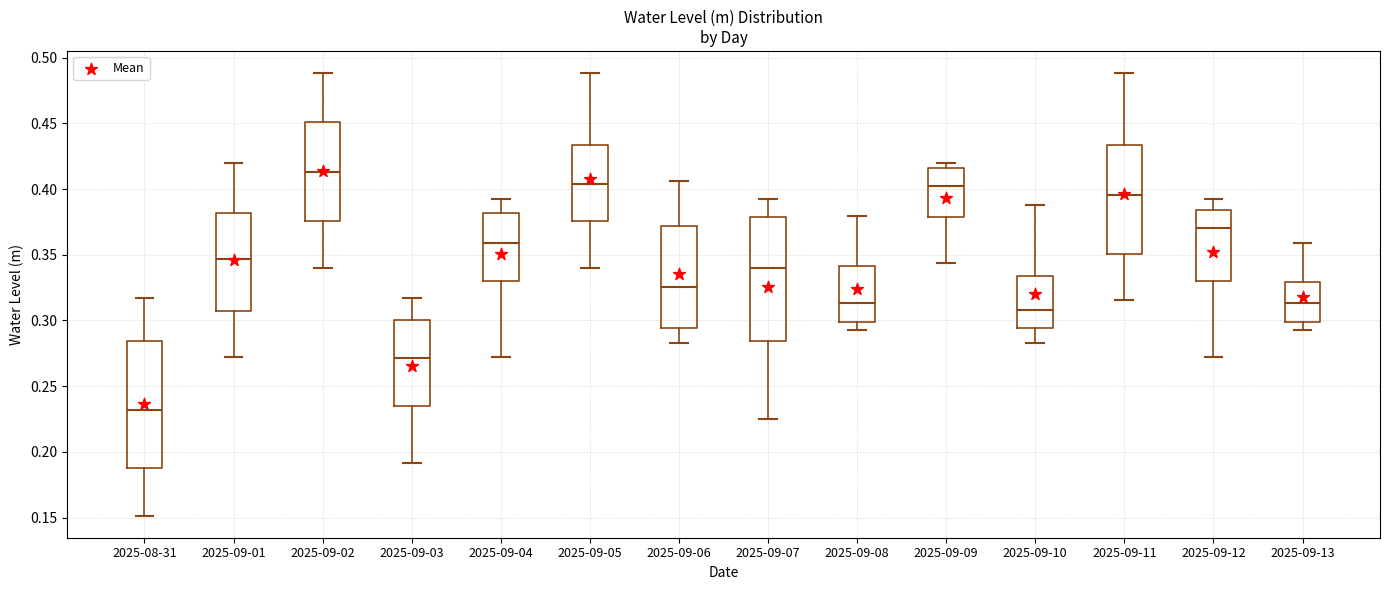

Reading left to right, transcribe this box plot: for each box, give where its median line is, the range the box spans, and where its two whiskers end, as read against the y-axis. The values are not printed on the chart, so give them approximately, as read against the axis.

2025-08-31: median 0.230, box 0.190 to 0.285, whiskers 0.150 to 0.315
2025-09-01: median 0.345, box 0.305 to 0.380, whiskers 0.270 to 0.420
2025-09-02: median 0.415, box 0.375 to 0.450, whiskers 0.340 to 0.490
2025-09-03: median 0.270, box 0.235 to 0.300, whiskers 0.190 to 0.315
2025-09-04: median 0.360, box 0.330 to 0.380, whiskers 0.270 to 0.390
2025-09-05: median 0.405, box 0.375 to 0.435, whiskers 0.340 to 0.490
2025-09-06: median 0.325, box 0.295 to 0.370, whiskers 0.285 to 0.405
2025-09-07: median 0.340, box 0.285 to 0.380, whiskers 0.225 to 0.390
2025-09-08: median 0.315, box 0.300 to 0.340, whiskers 0.295 to 0.380
2025-09-09: median 0.405, box 0.380 to 0.415, whiskers 0.345 to 0.420
2025-09-10: median 0.310, box 0.295 to 0.335, whiskers 0.285 to 0.390
2025-09-11: median 0.395, box 0.350 to 0.435, whiskers 0.315 to 0.490
2025-09-12: median 0.370, box 0.330 to 0.385, whiskers 0.270 to 0.390
2025-09-13: median 0.315, box 0.300 to 0.330, whiskers 0.295 to 0.360